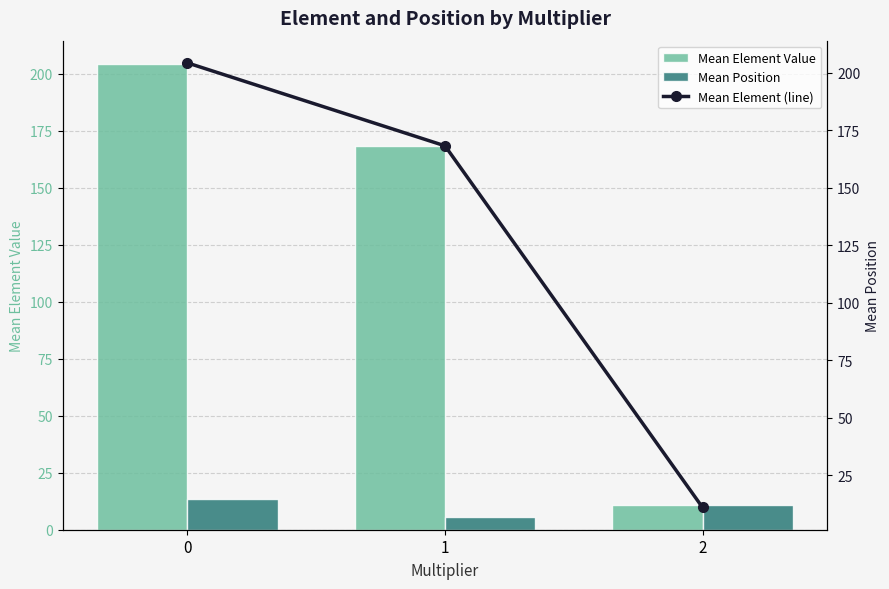

What is the sum of all Mean Element Value values?

383.4